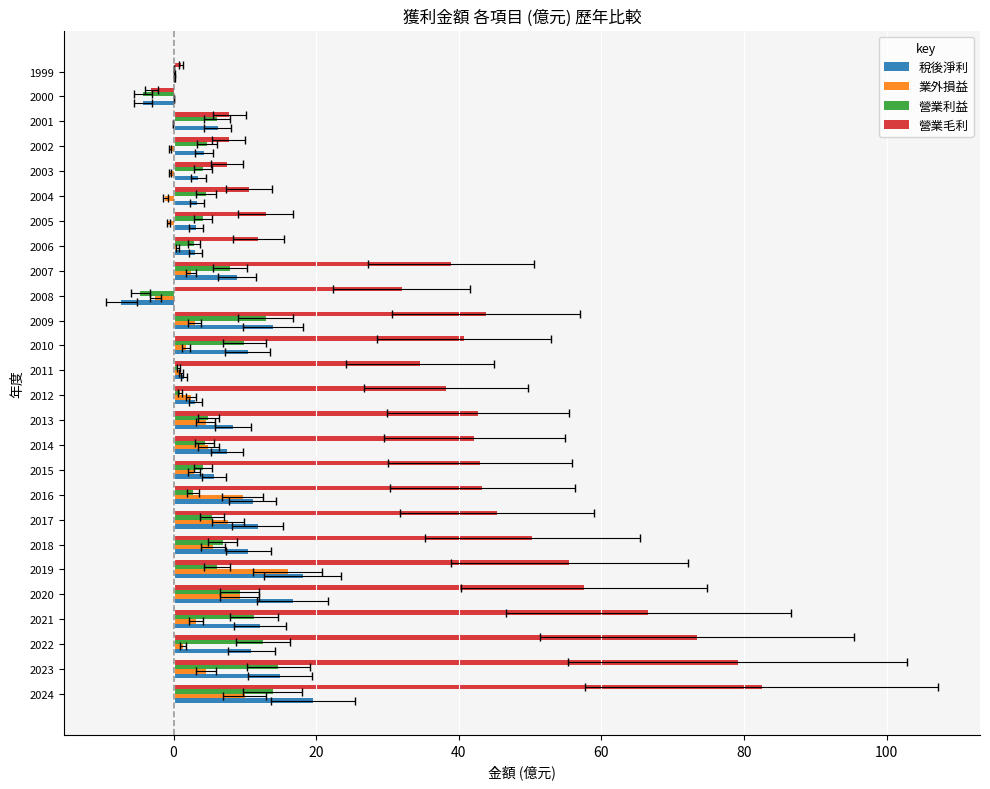

How many data points in 業外損益 are above 2?

14